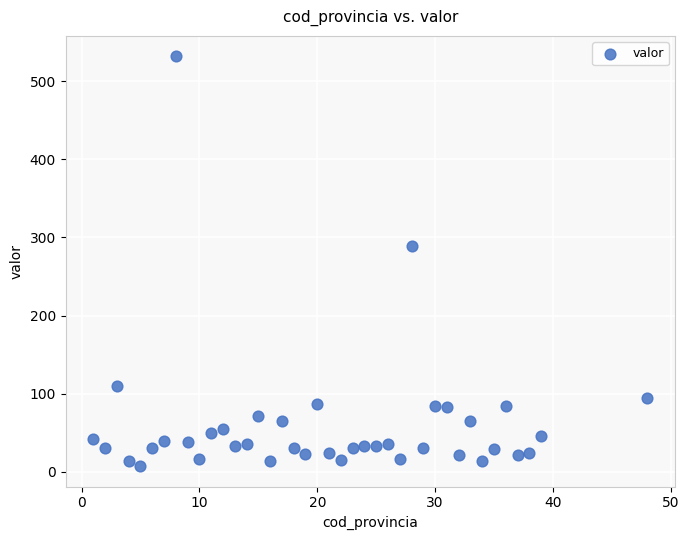

What Y value in the scatter plot is closest to 269?

289.5